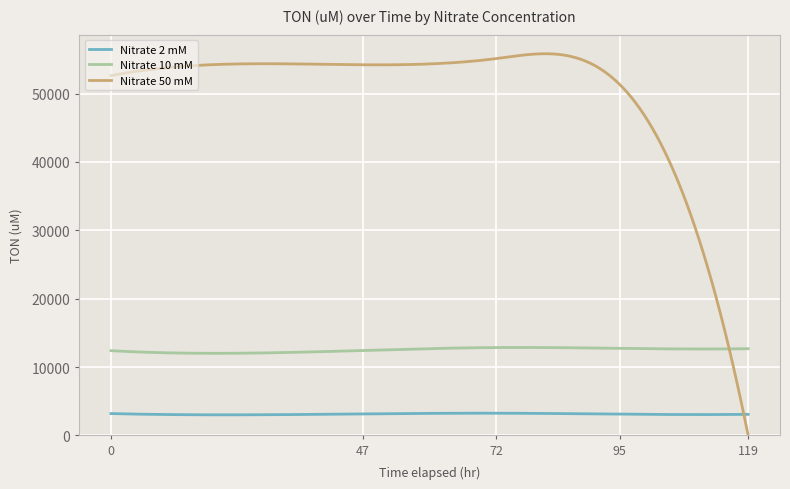

Which series has the largest total across all categories?

Nitrate 50 mM